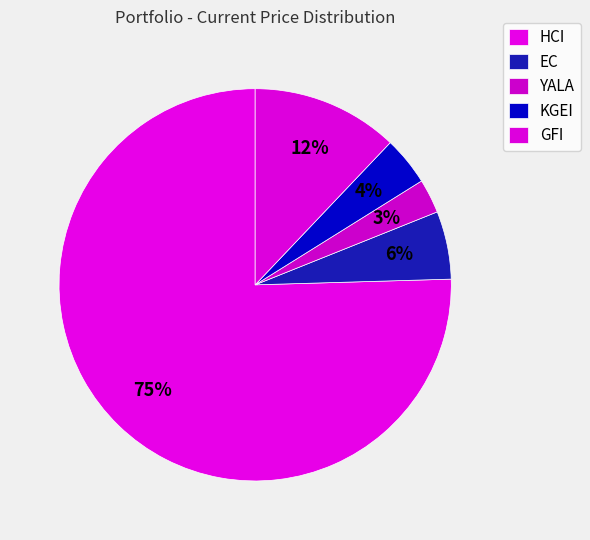

Combined, do KGEI and HCI account for over 50%?

Yes